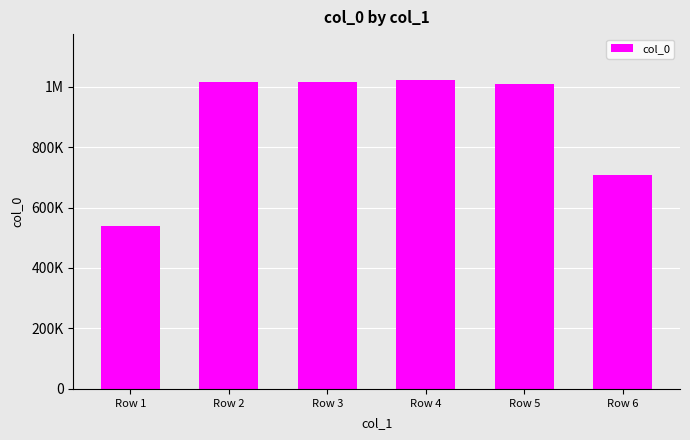

Are the bars horizontal?

No